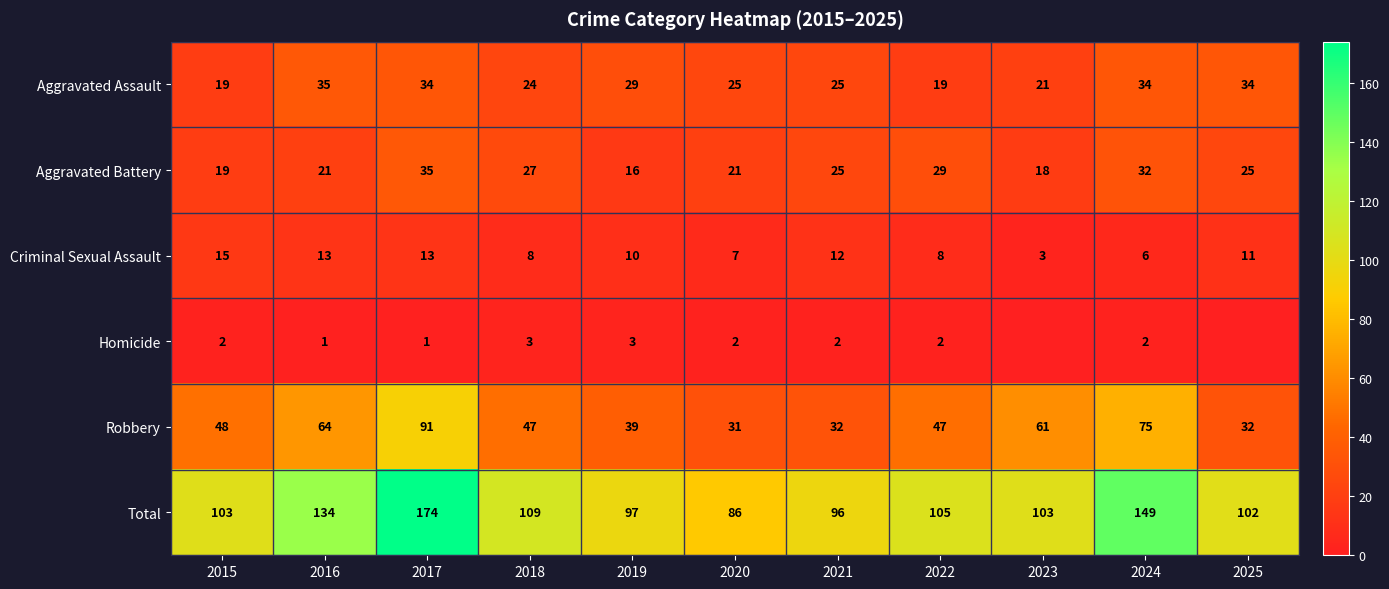

Which series changed the most between 2021 and 2023?

Robbery